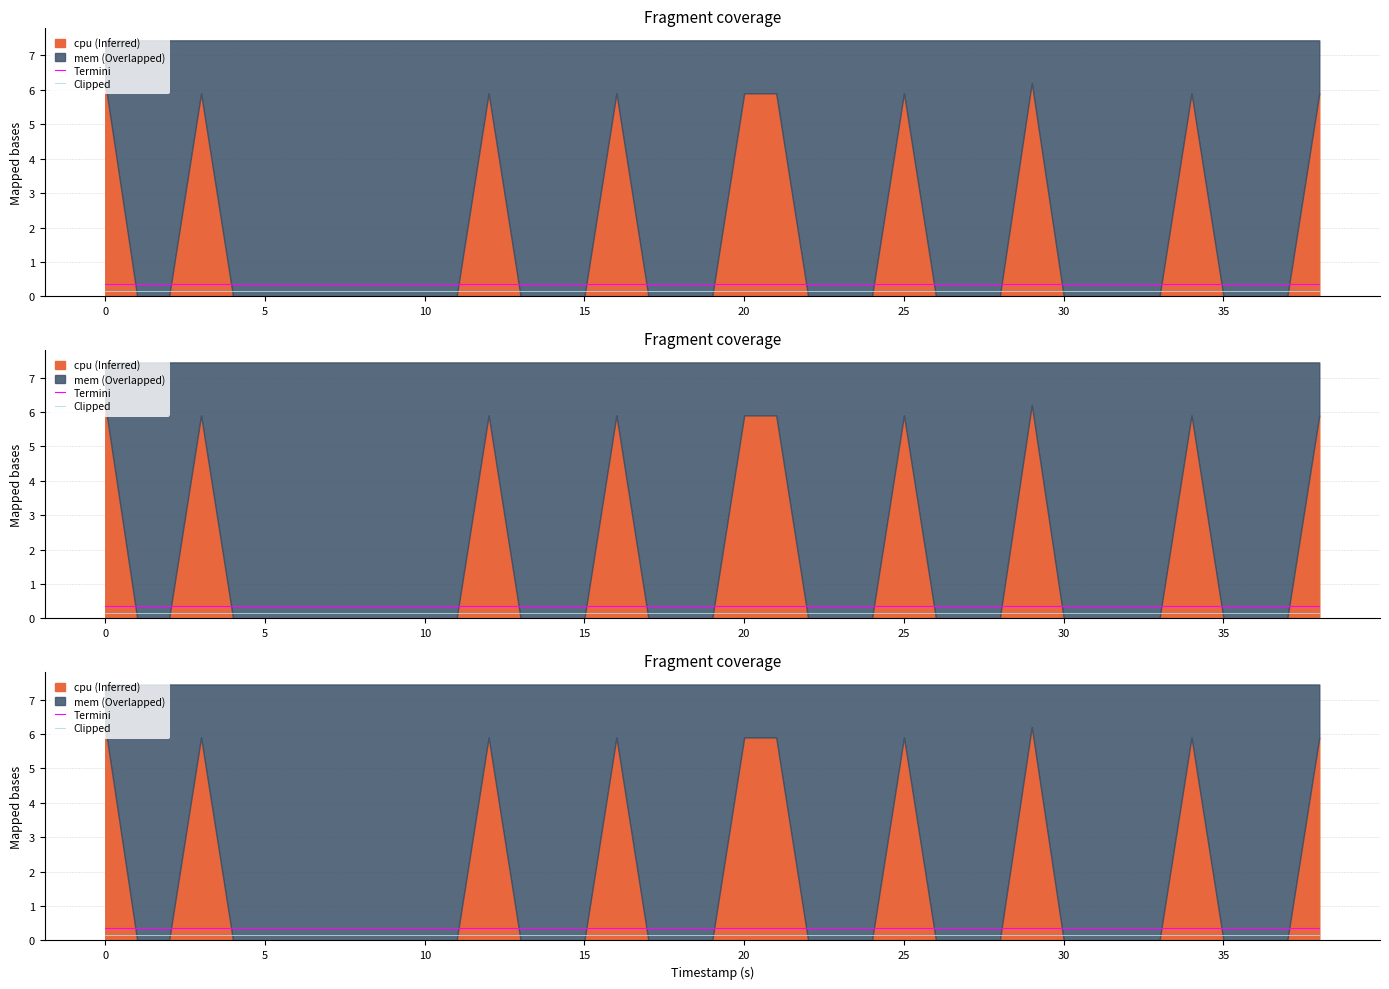

What is the minimum value for Clipped?

0.1